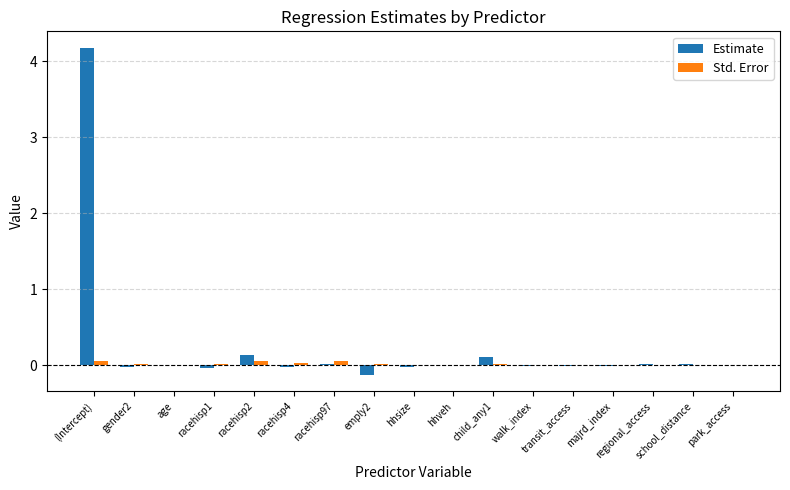

At which category does the chart reach its peak across all series?

(Intercept)